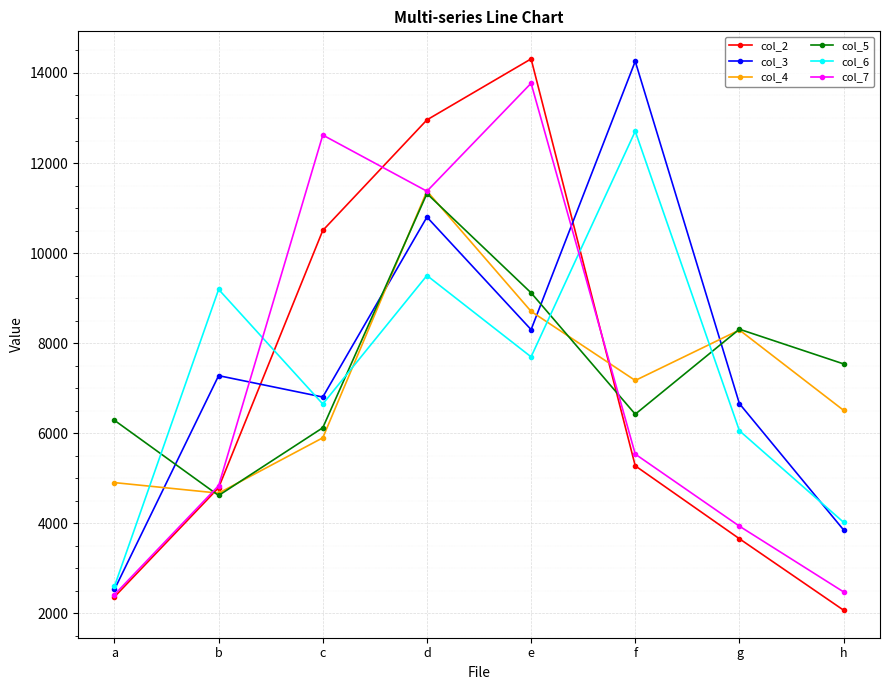

How many times do col_4 and col_2 cross each other?

2